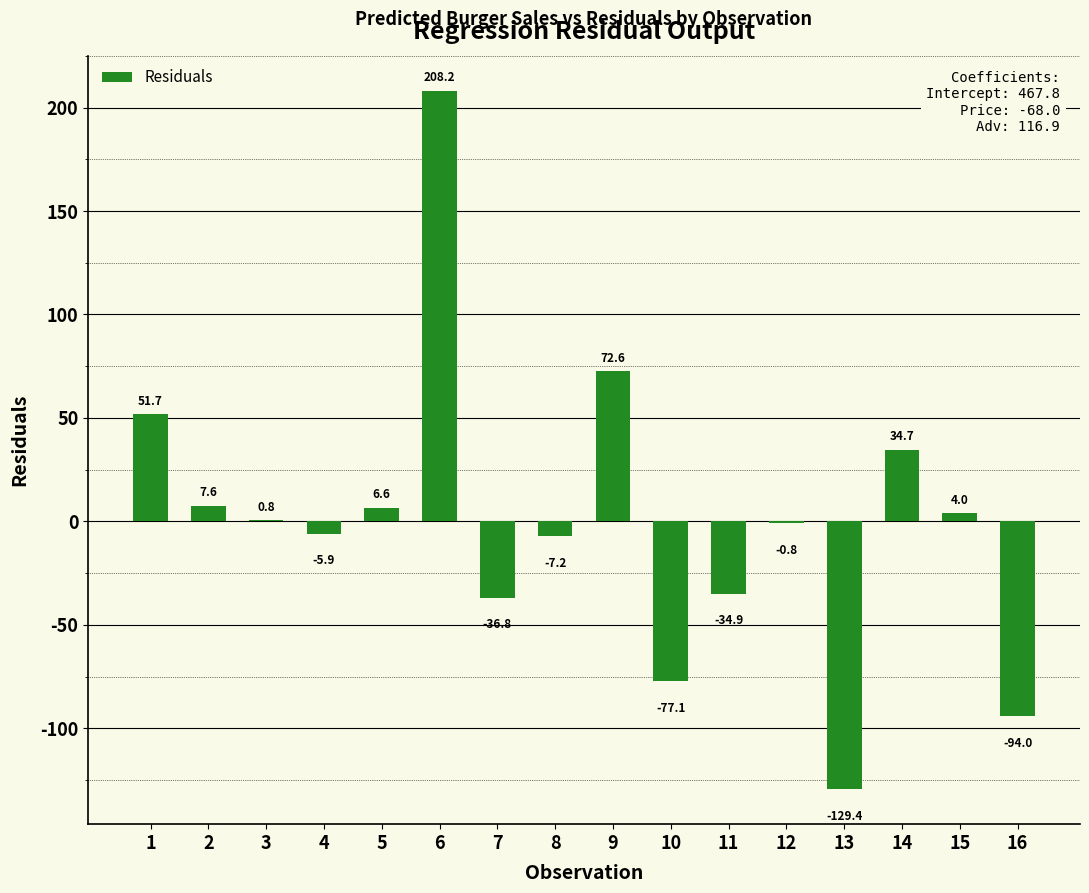

How many positive values are there?

8